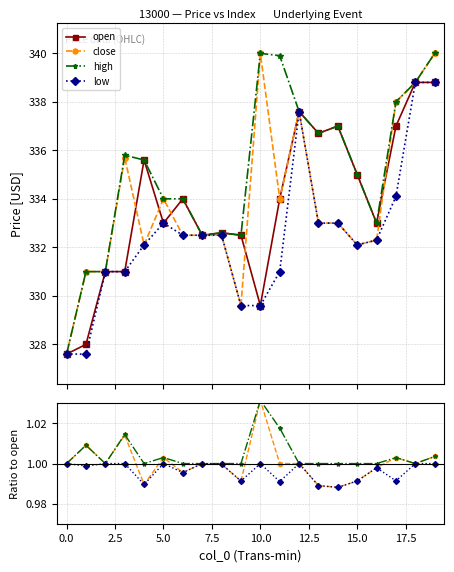

What is the difference between the maximum and minimum values in the open series?

11.2